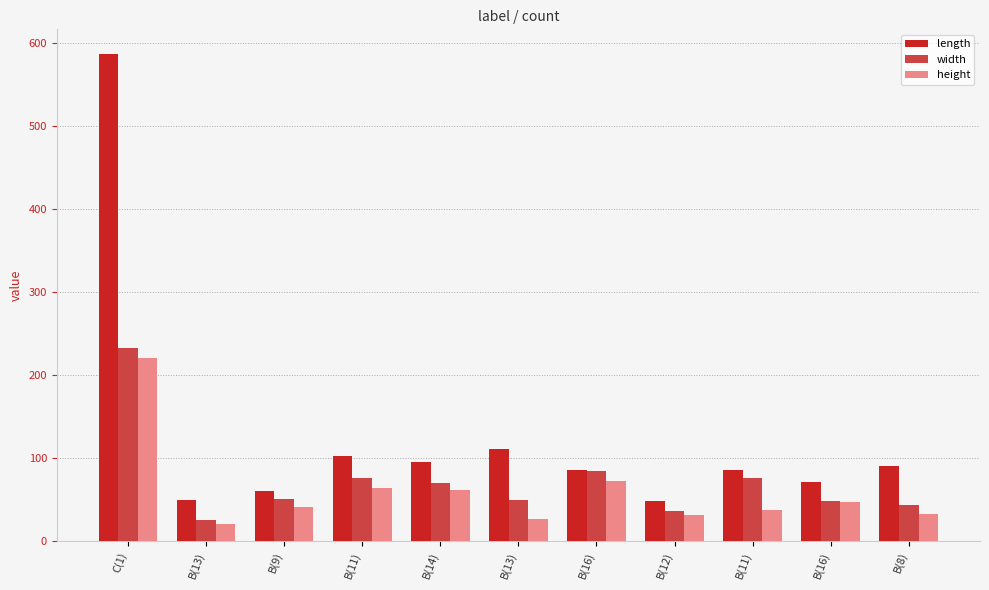

What is the label of the 4th bar from the left?

B(11)